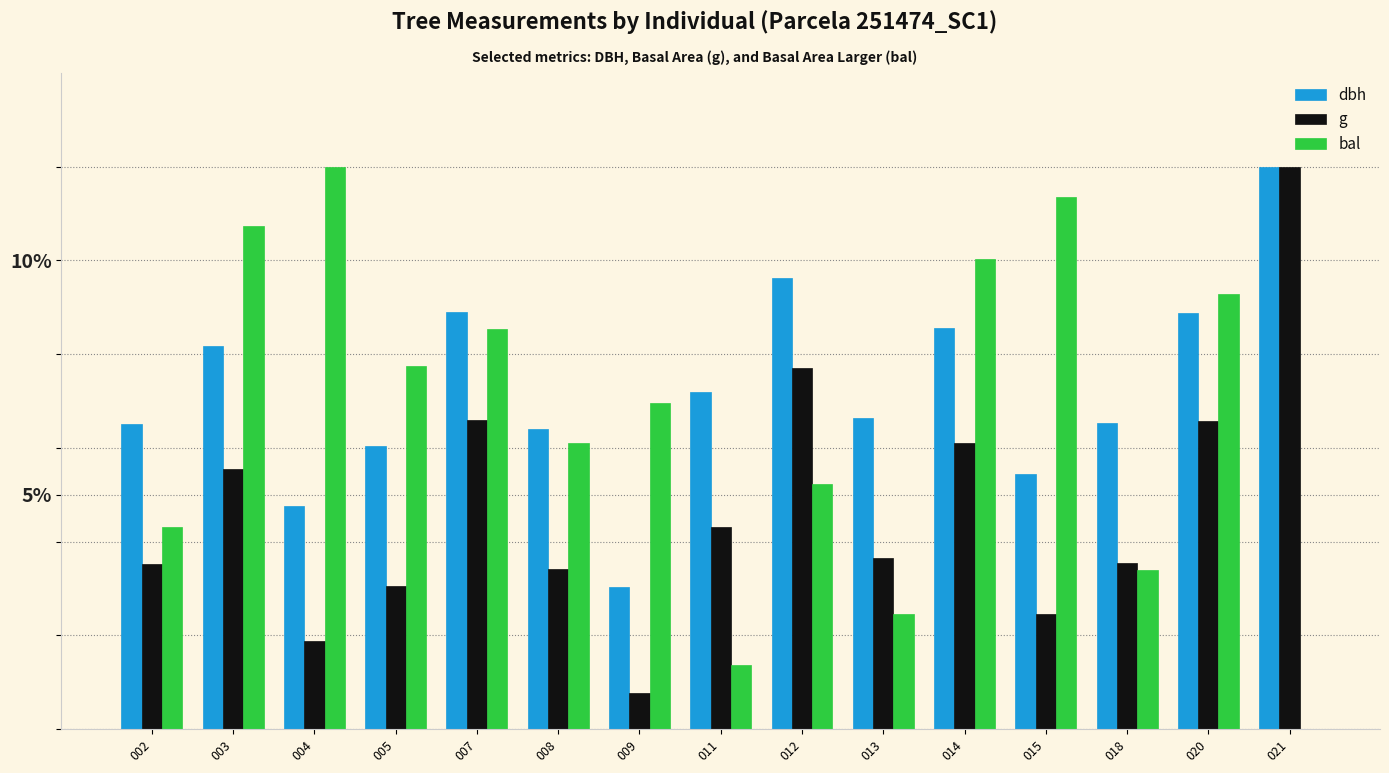

Which series changed the most between 004 and 009?

bal